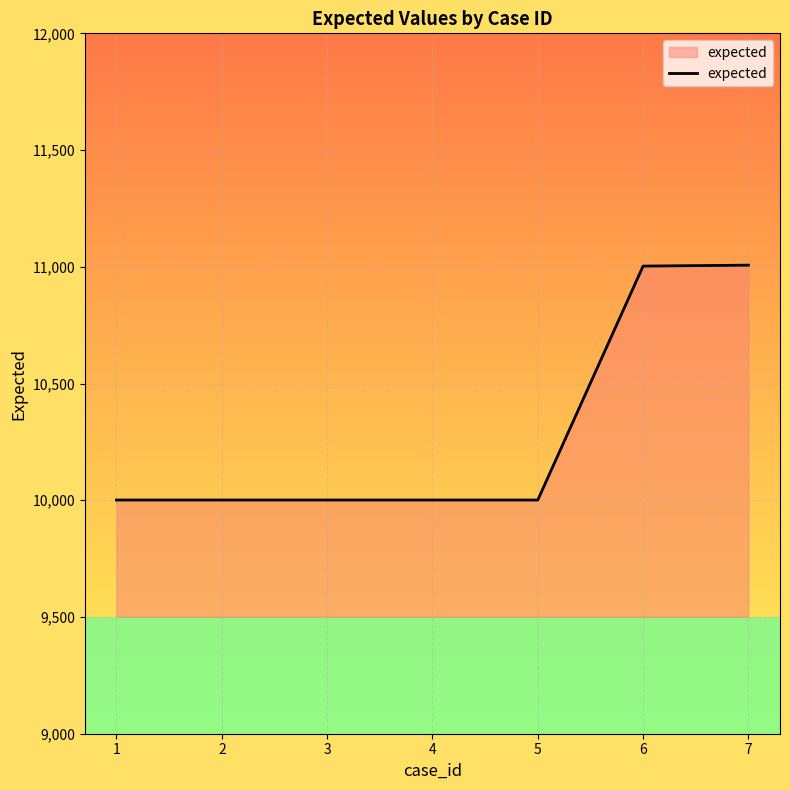

Does the chart have visible grid lines?

Yes